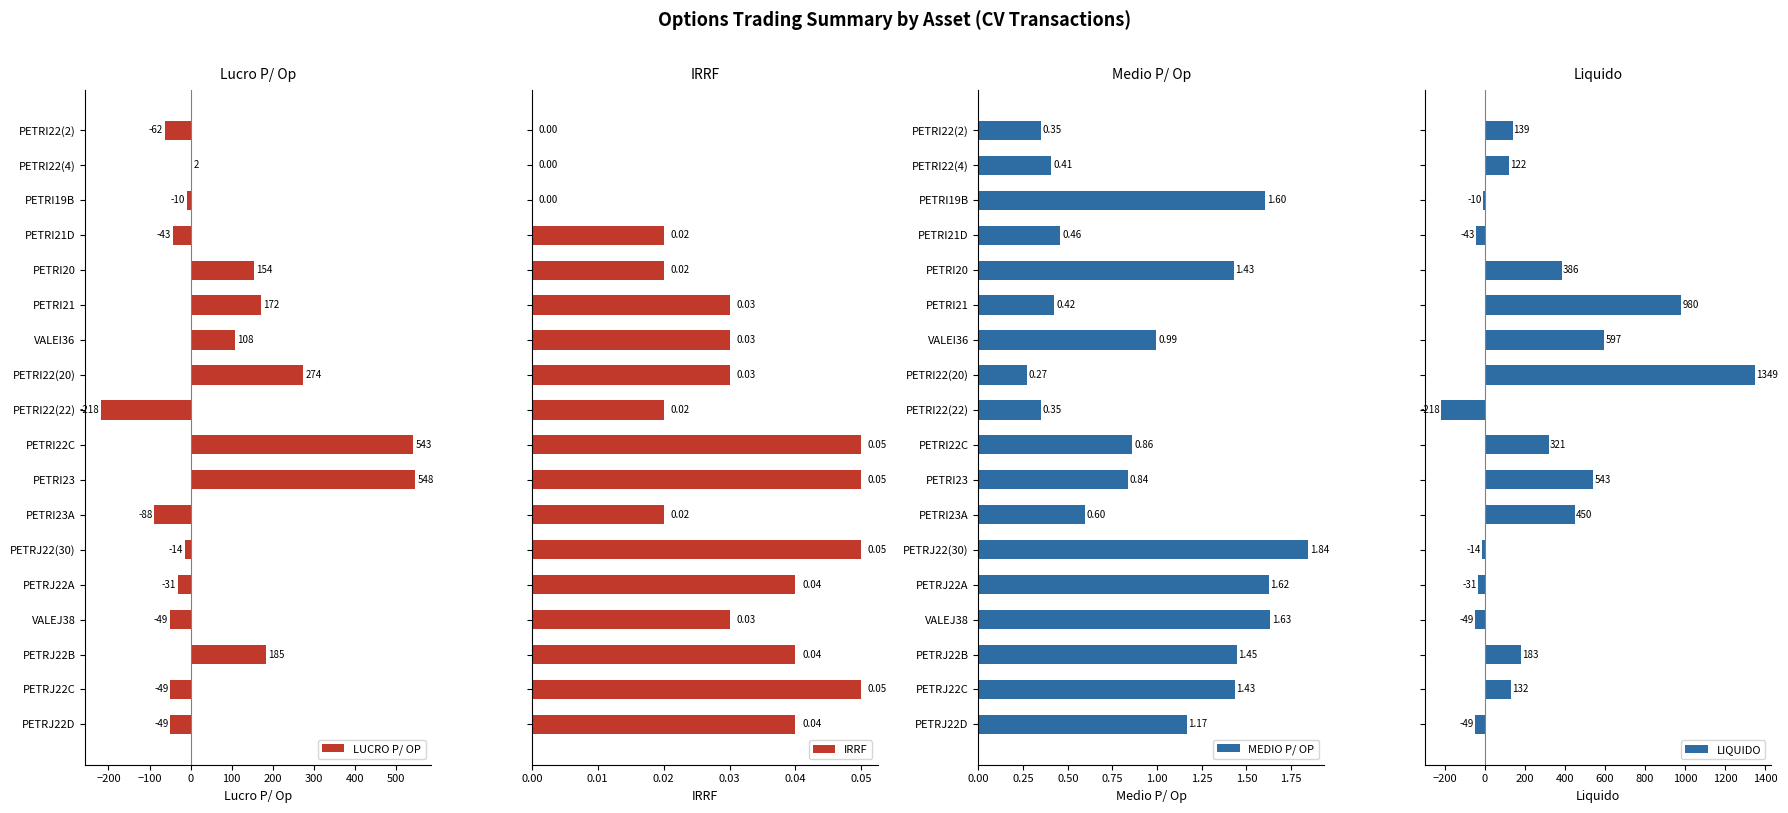

What is the maximum value for LUCRO P/ OP?

548.1